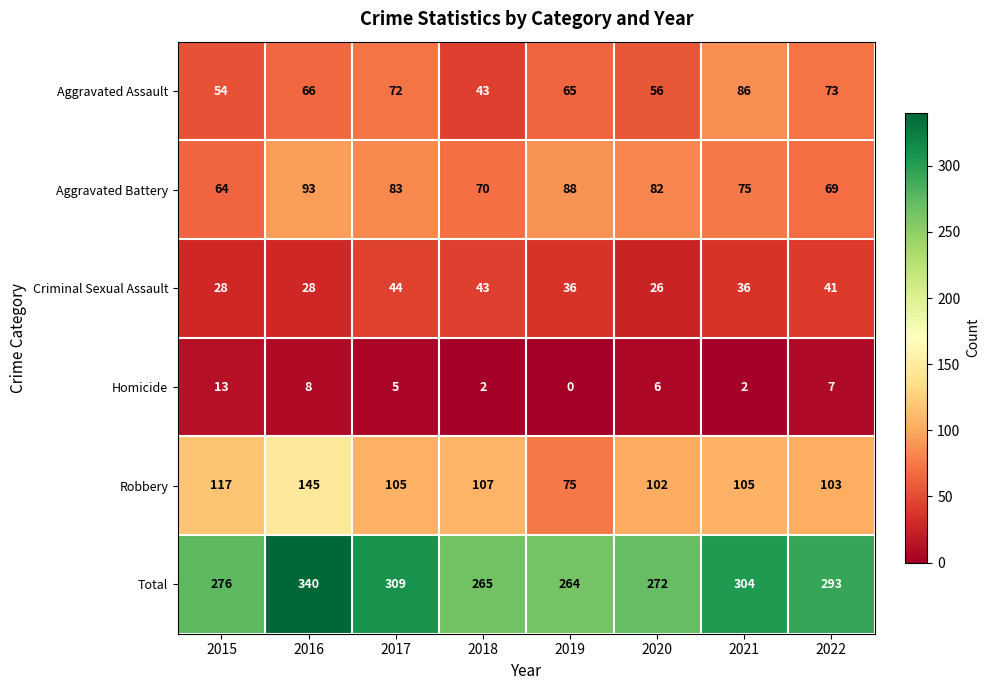

Is it true that Criminal Sexual Assault equals 24 at 2018?

False